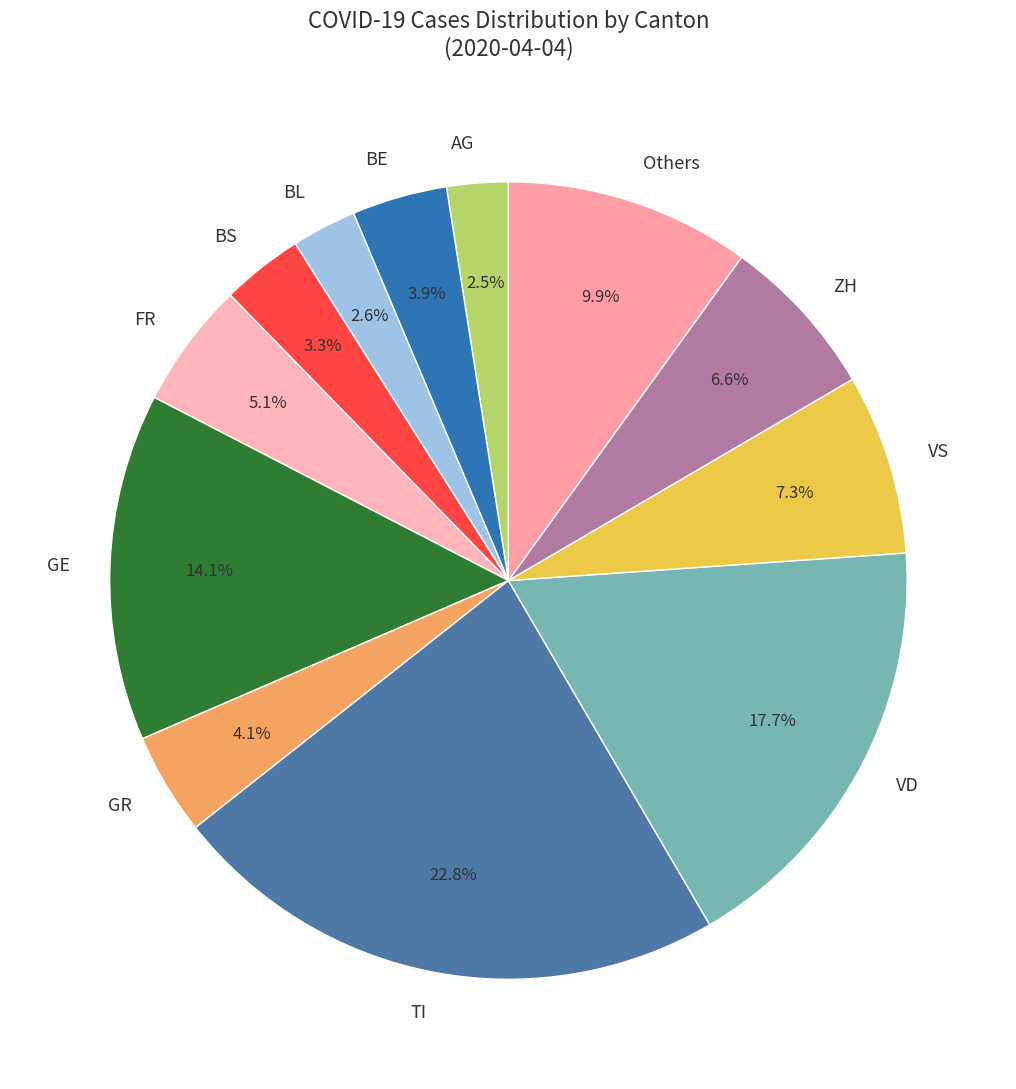

What is the largest slice in the pie chart?

TI